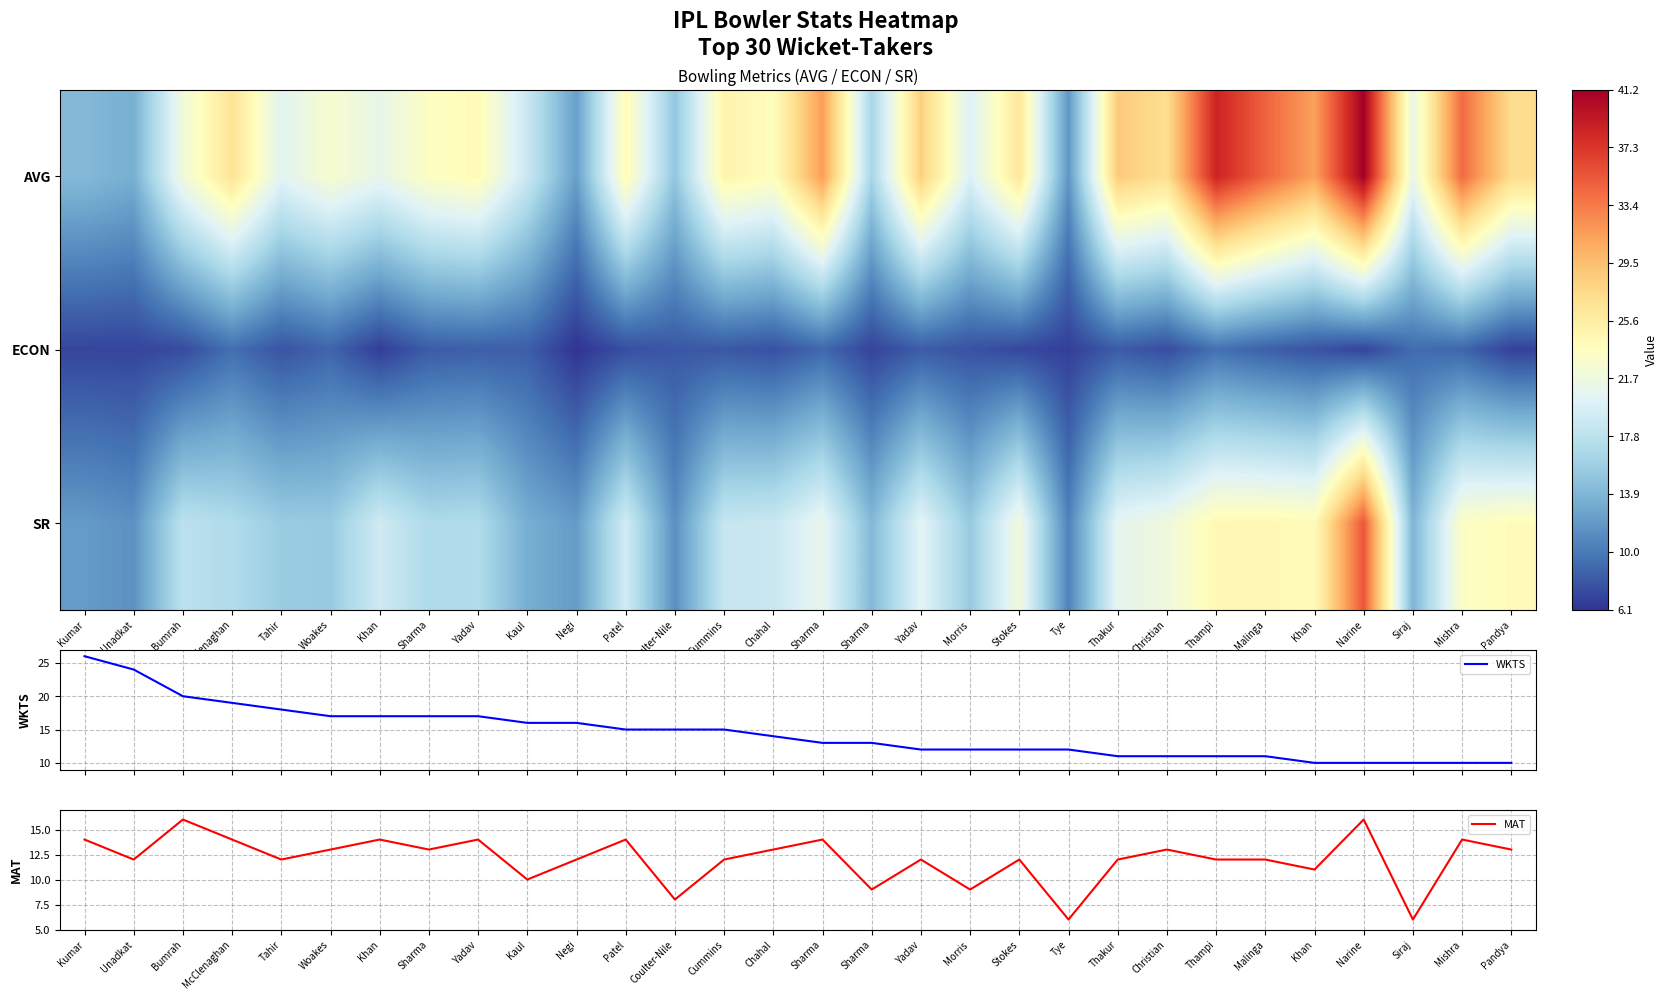

Which label corresponds to the smallest value in the chart?

Tye